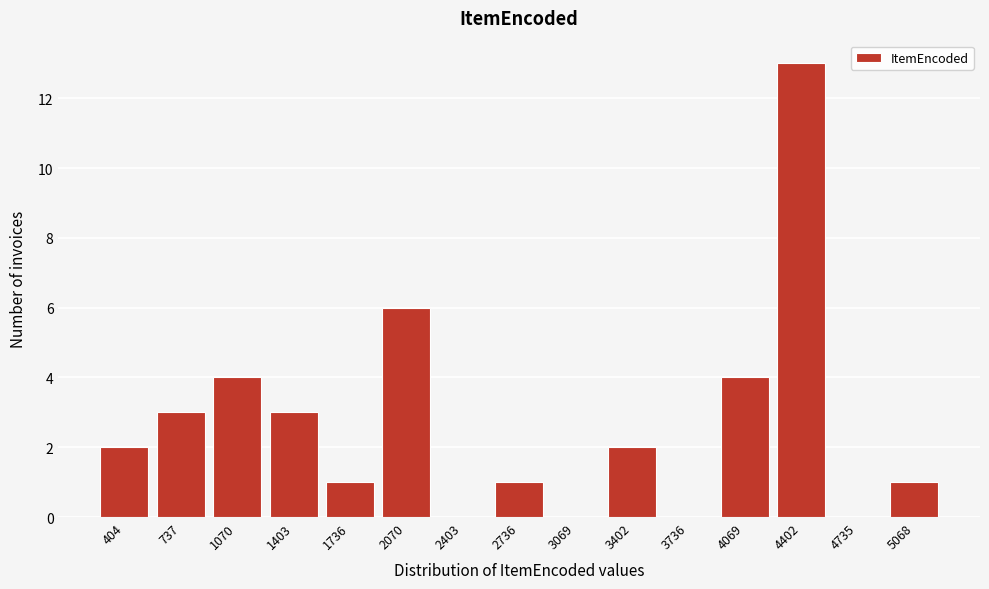

Reading left to right, list all the values displayed in this chart.

404=2	737=3	1070=4	1403=3	1736=1	2070=6	2403=0	2736=1	3069=0	3402=2	3736=0	4069=4	4402=13	4735=0	5068=1